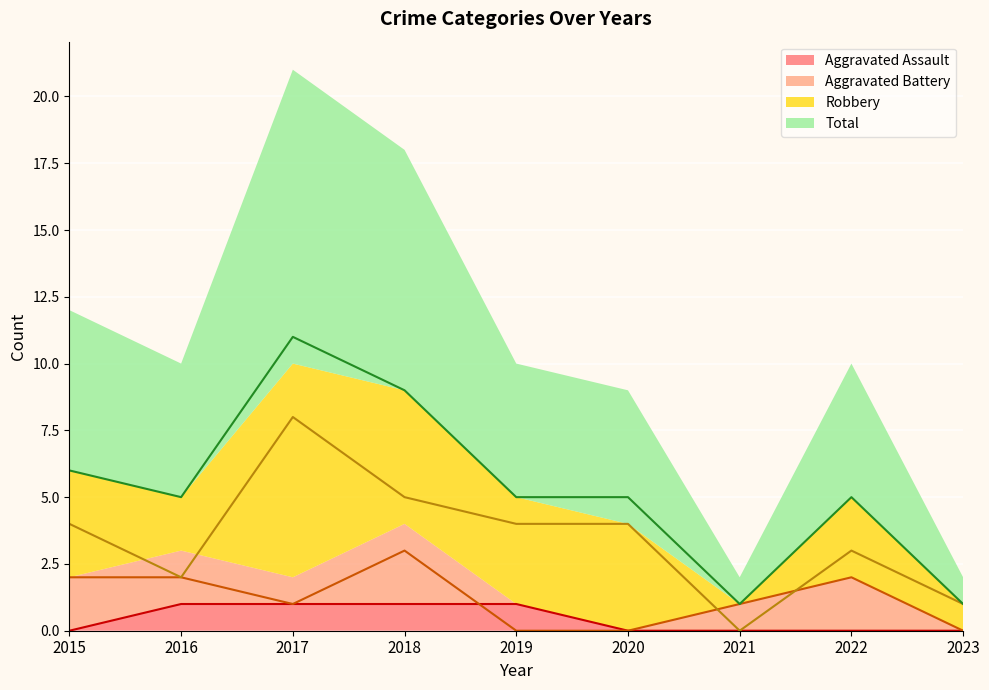

Rank the series at 2018 from lowest to highest value.

Aggravated Assault, Aggravated Battery, Robbery, Total